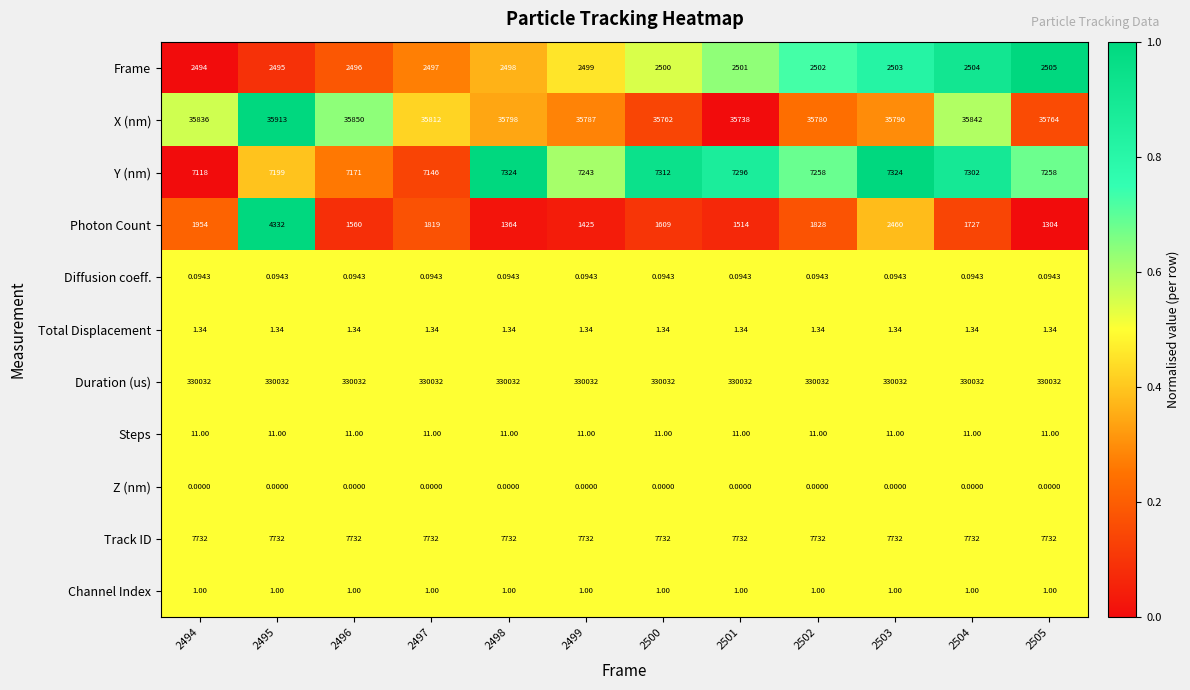

At which category is the sum across all series the highest?

2495